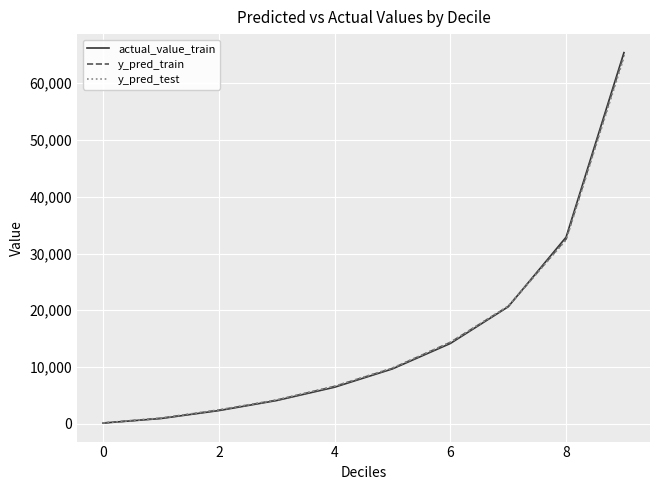

What is the greatest value displayed?

65388.2